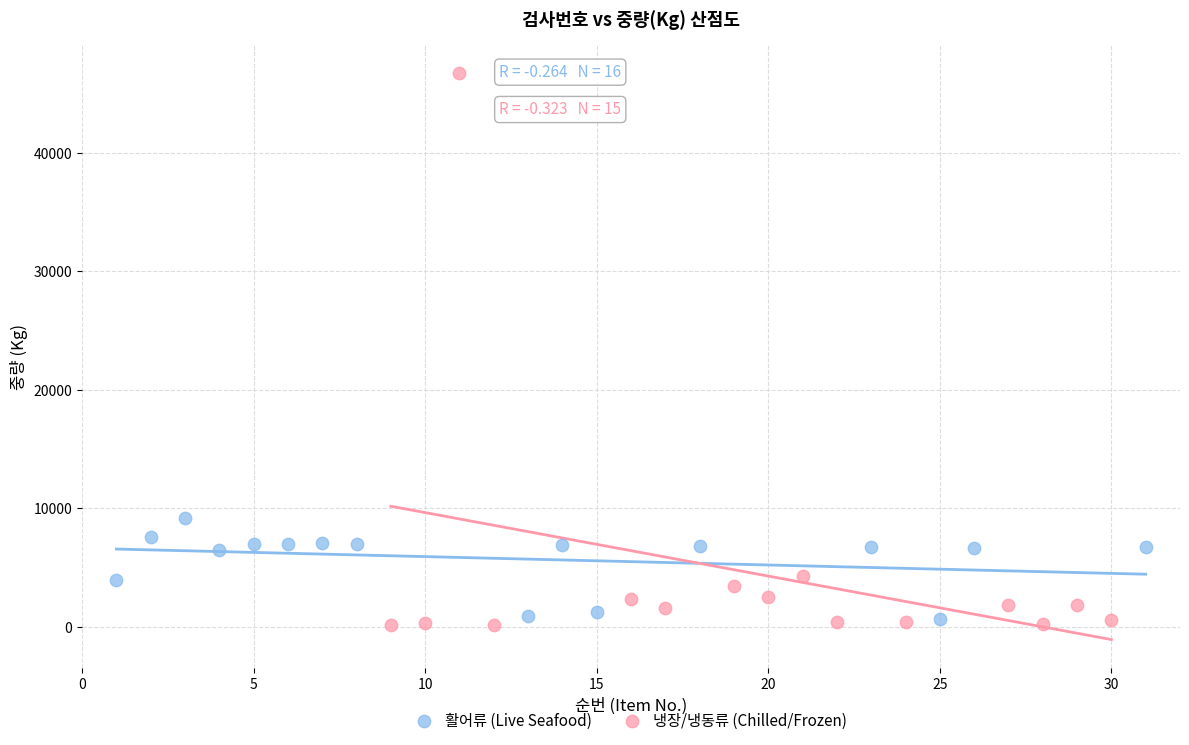

What are all the series names shown in the legend?

활어류 (Live Seafood), 냉장/냉동류 (Chilled/Frozen)